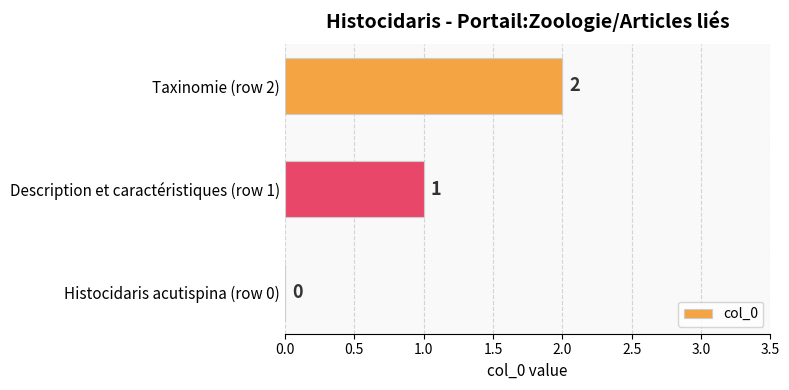

Between Taxinomie (row 2) and Histocidaris acutispina (row 0), which is larger?

Taxinomie (row 2)